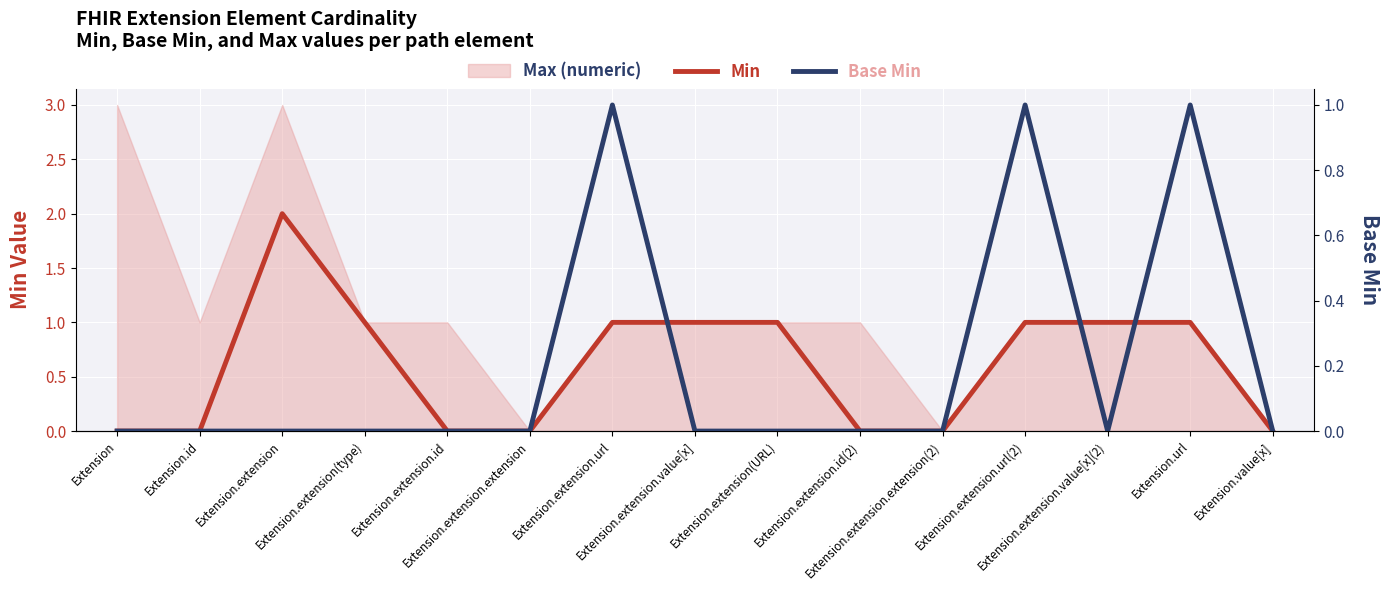

How many categories are shown in the chart?

15